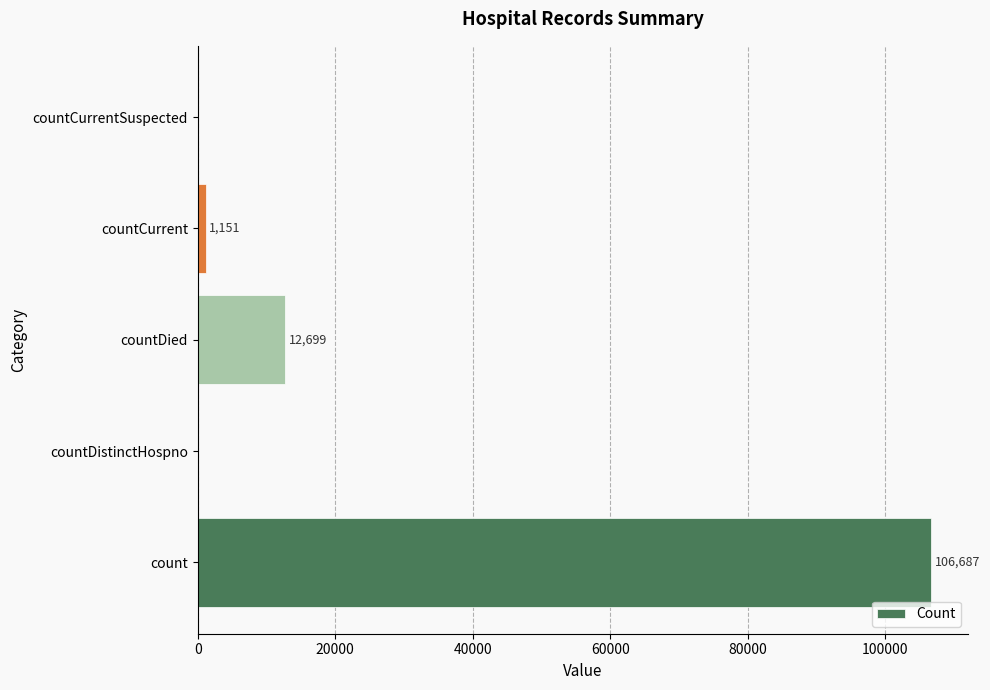

What is the approximate value at countDied?

12699